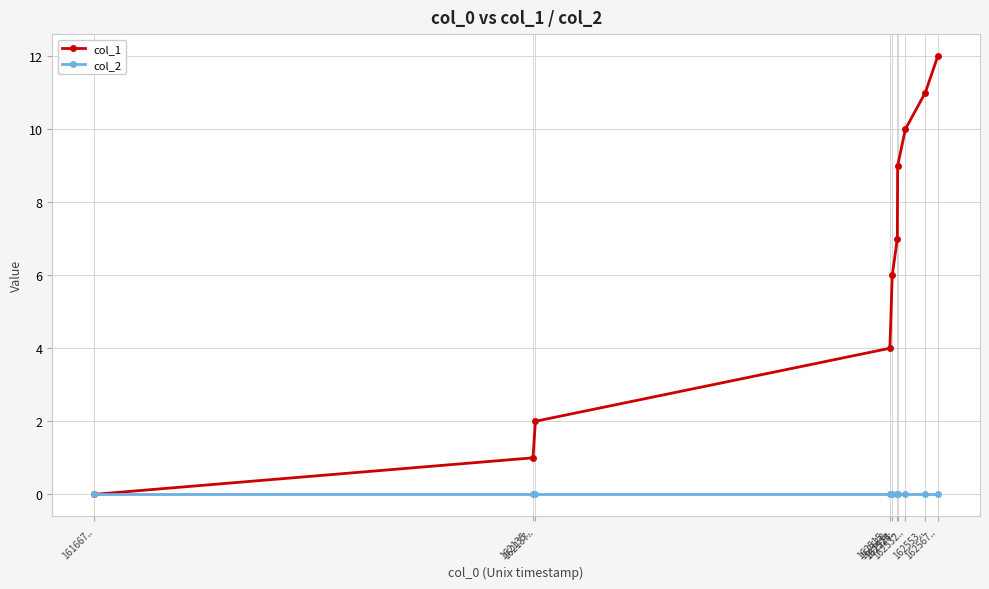

Which series has the largest total across all categories?

col_1